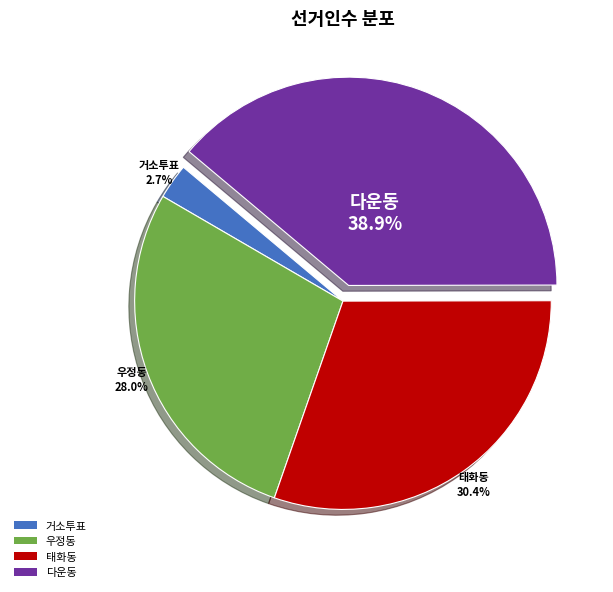

To the nearest percent, what percentage of the pie is 우정동?

28%